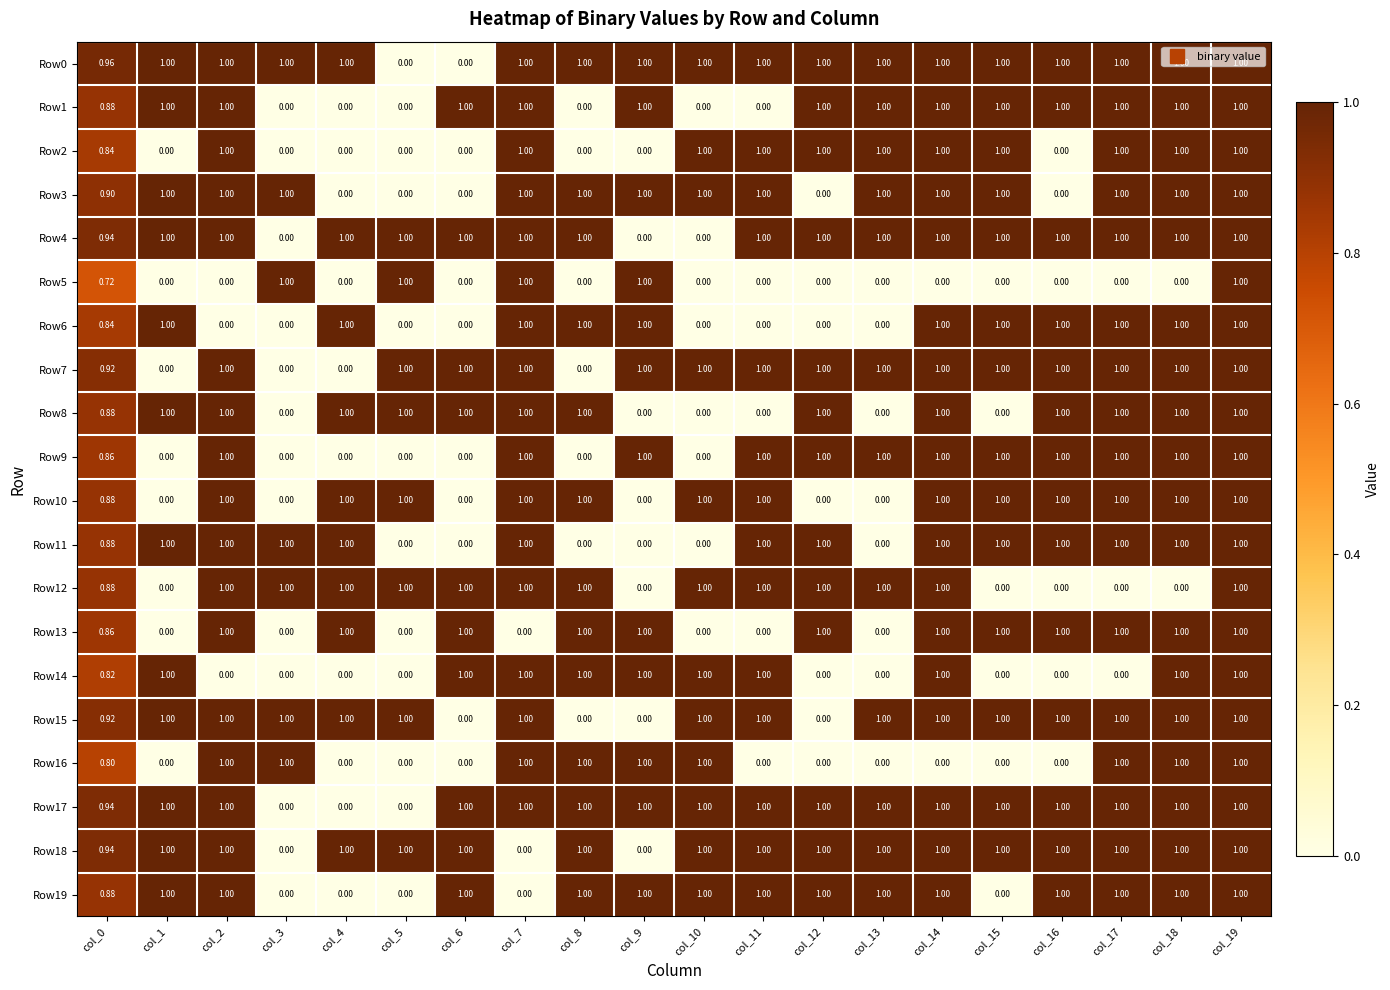

How many data points does each series have?

20